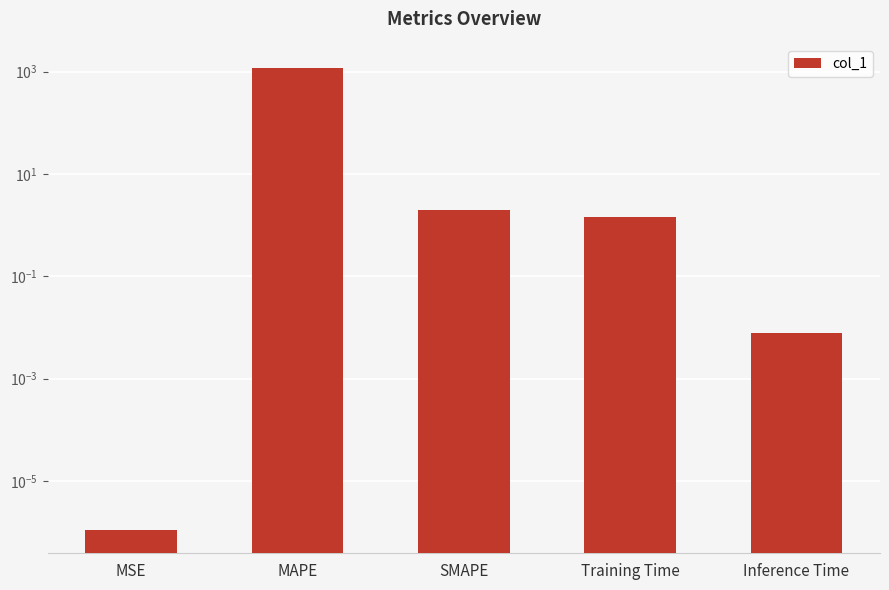

True or false: the data shows 2.8 at SMAPE.

False